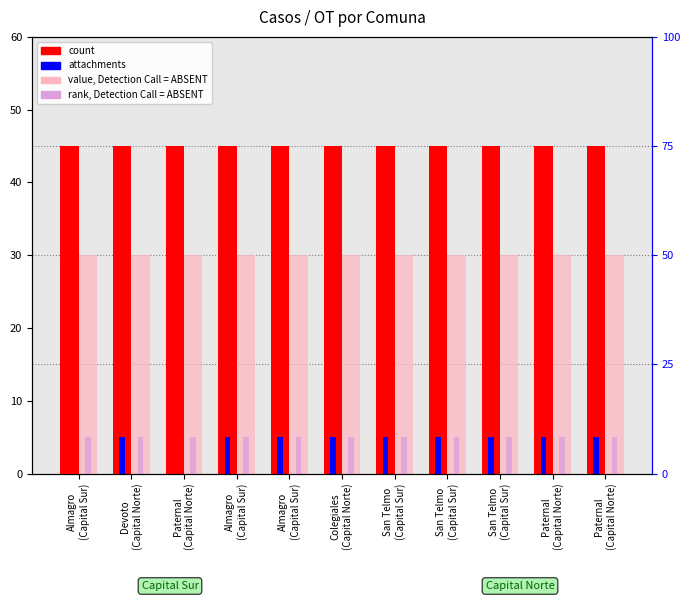

What is the value of the value, Detection Call = ABSENT bar at the 8th from the left?

30